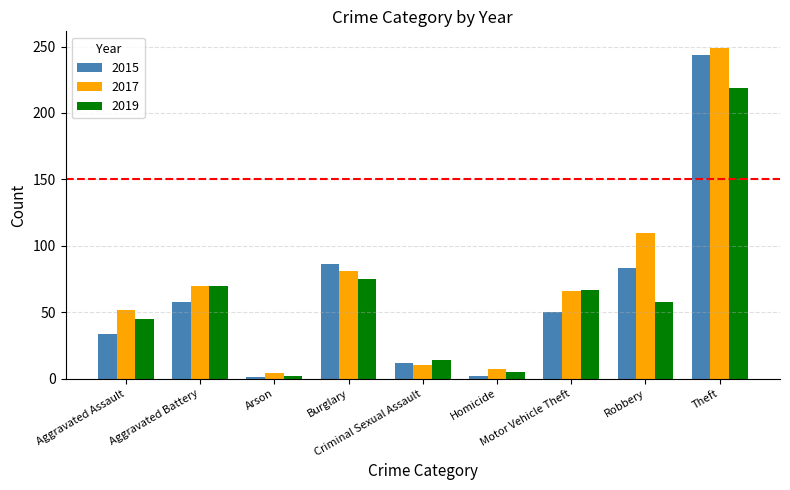

Which series has the widest spread of values?

2017